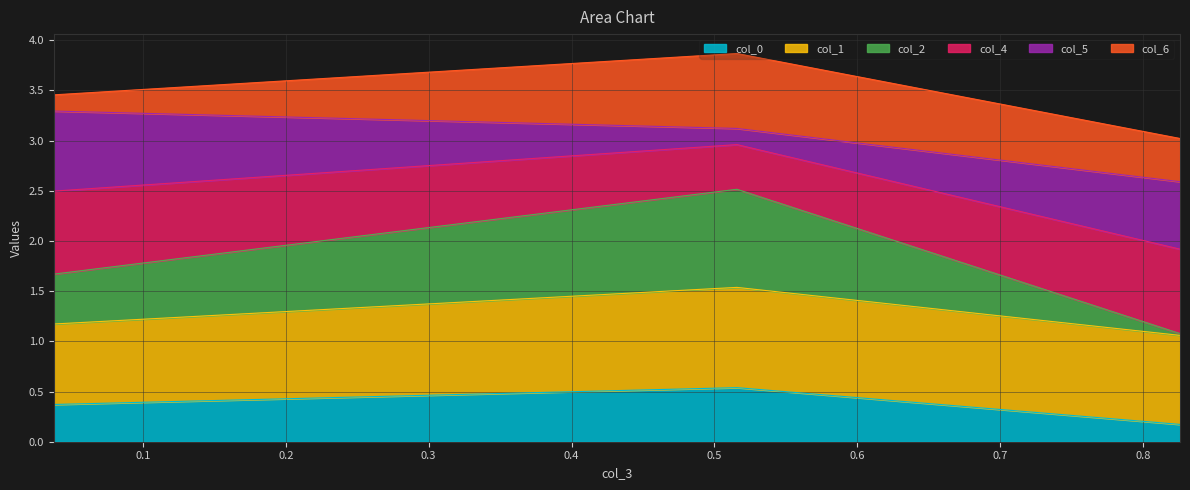

What is the maximum value for col_0?

0.5